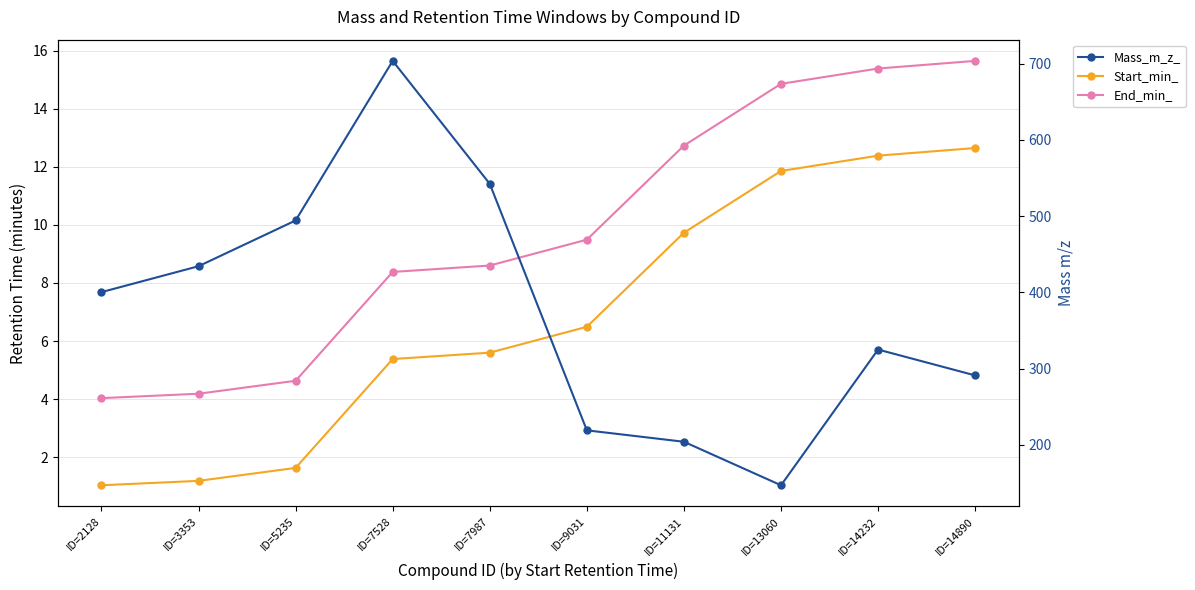

At ID=7528, list the series in order from smallest to largest.

Start_min_, End_min_, Mass_m_z_